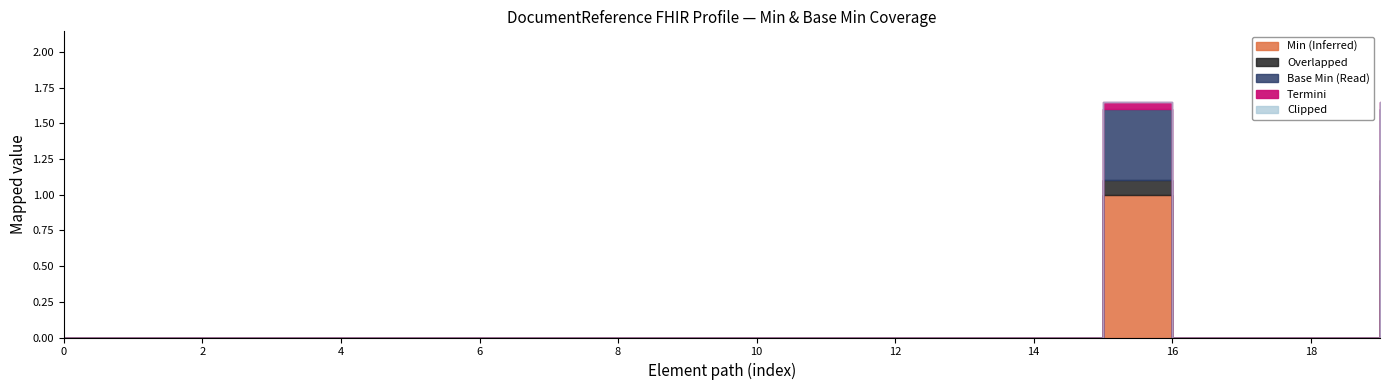

The Base Min series shows 0 at DocumentReference.meta.id. True or false?

True